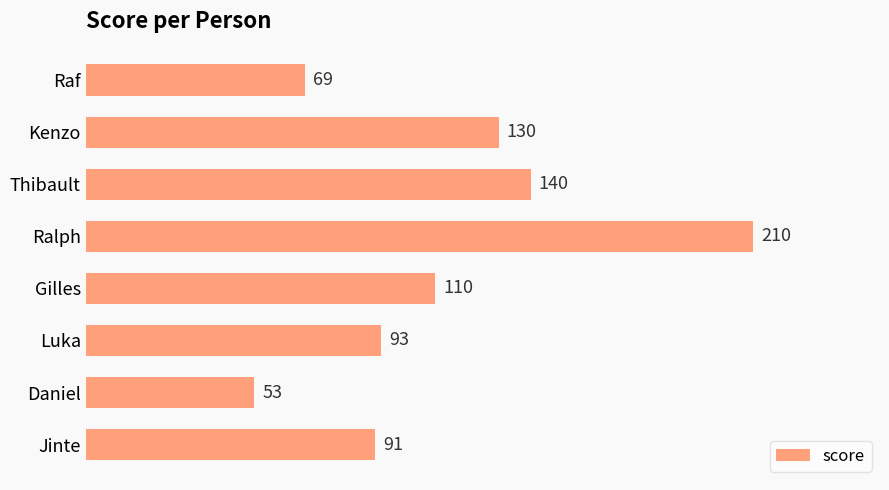

How many series are shown in this chart?

1